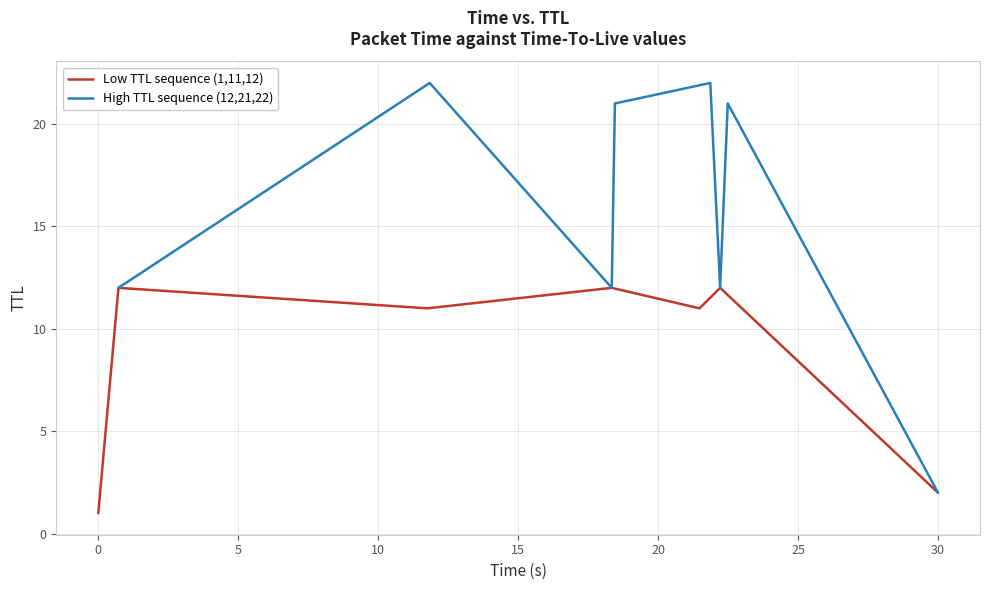

At 5, list the series in order from largest to smallest.

TTL 1, TTL 2